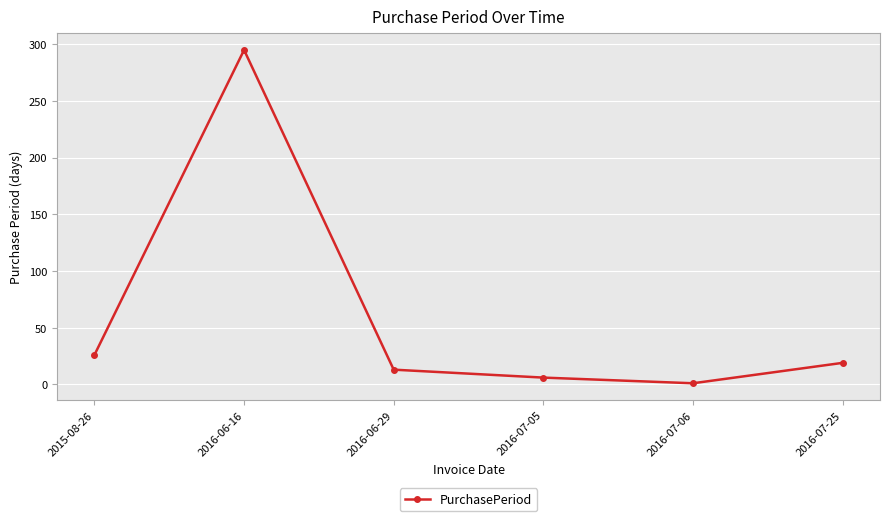

What position from the right is 2016-06-16?

5